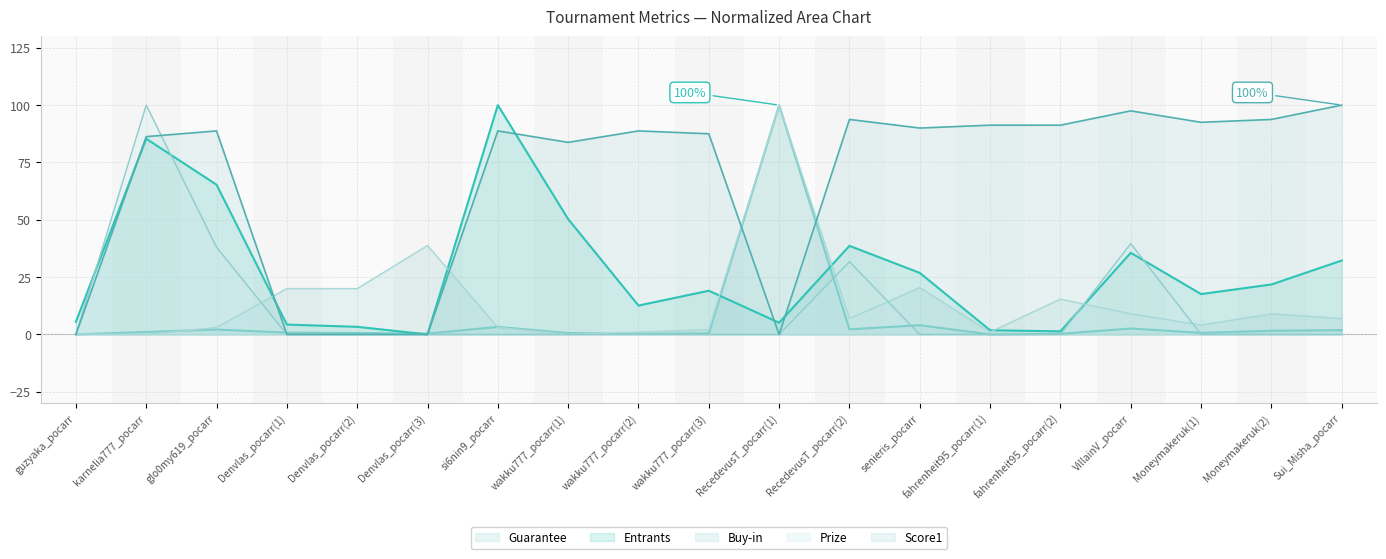

In Guarantee, how many points are higher than both neighbors (excluding endpoints)?

5